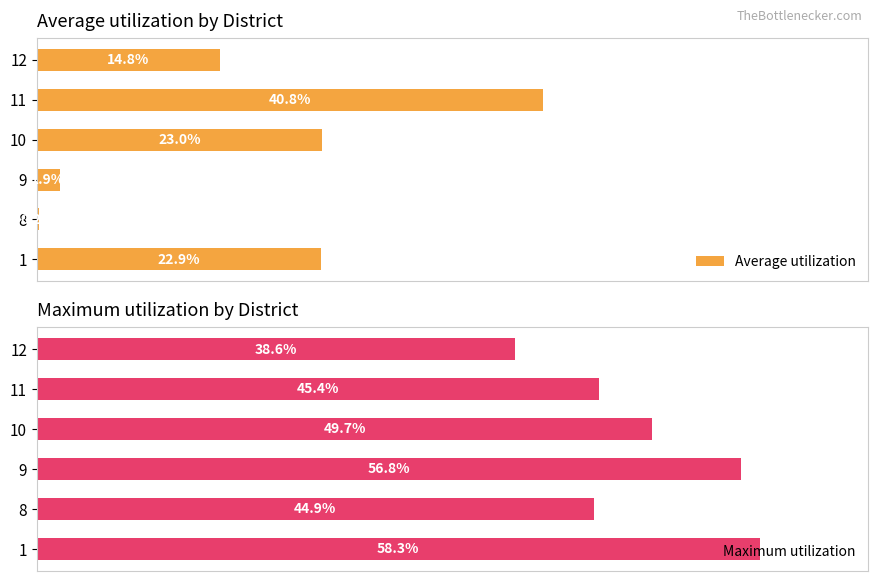

List the labels in order of Maximum utilization value, largest first.

1, 9, 10, 11, 8, 12